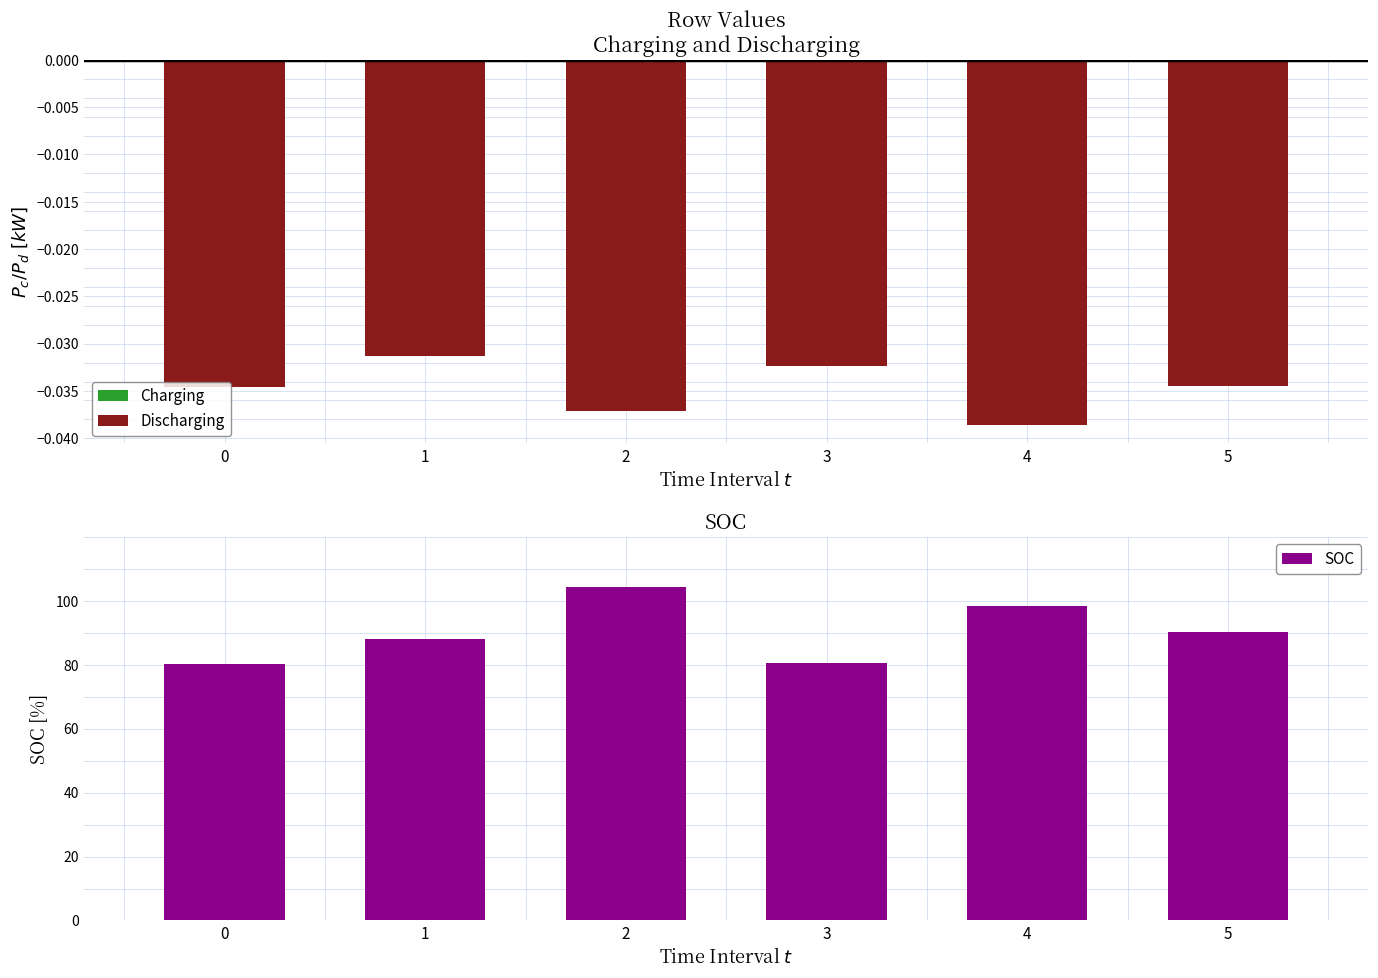

At 5, list the series in order from smallest to largest.

Discharging, Charging, SOC